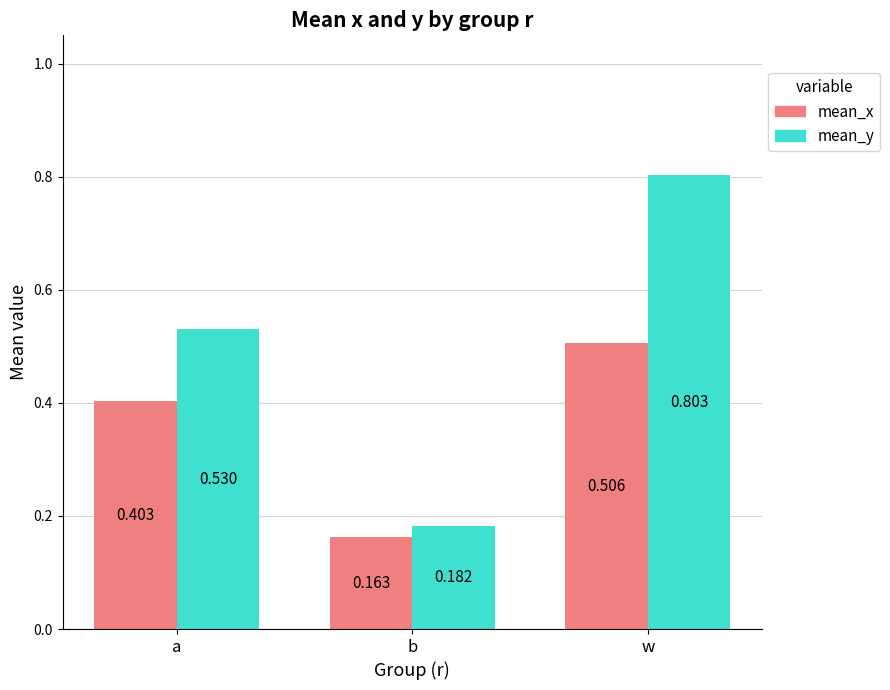

How many mean_y values are between 0 and 1?

3